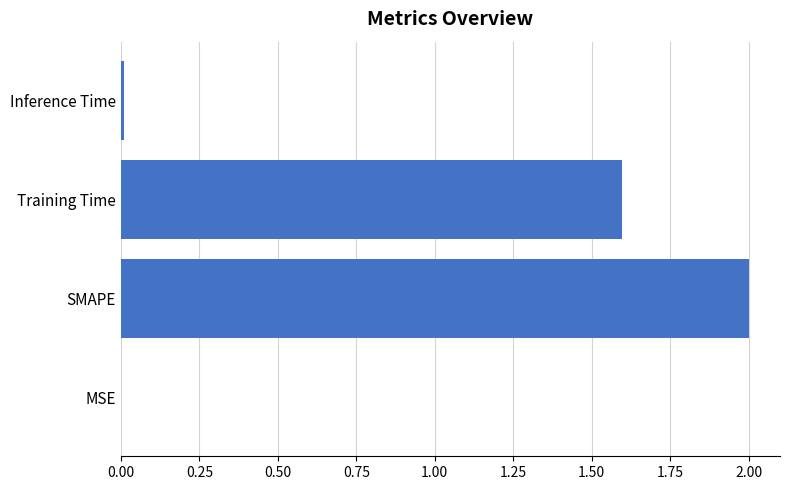

Are the bars grouped side by side (vs. stacked)?

No